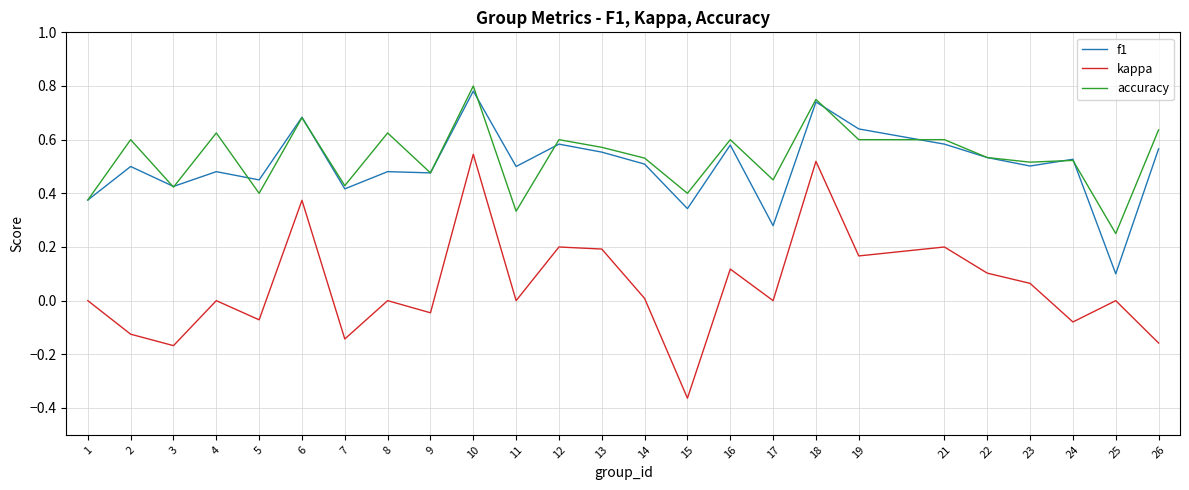

At which category does kappa reach its first local valley?

3